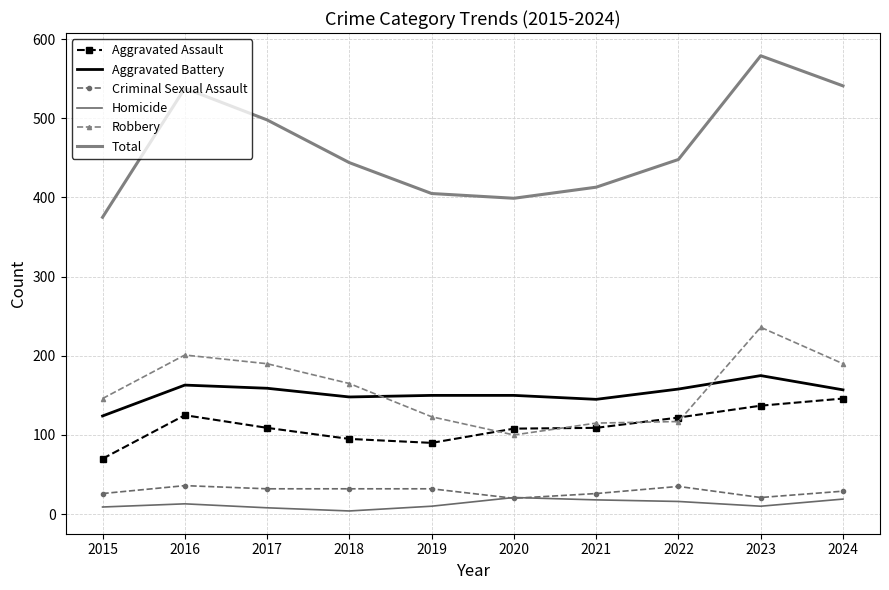

Rank the categories by Aggravated Assault value from highest to lowest.

2024, 2023, 2016, 2022, 2017, 2021, 2020, 2018, 2019, 2015